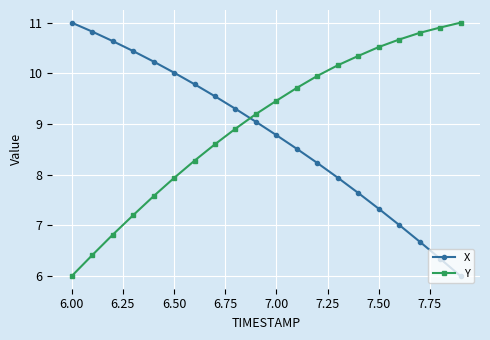

What is the difference between the second highest and second lowest values in the X series?

4.5